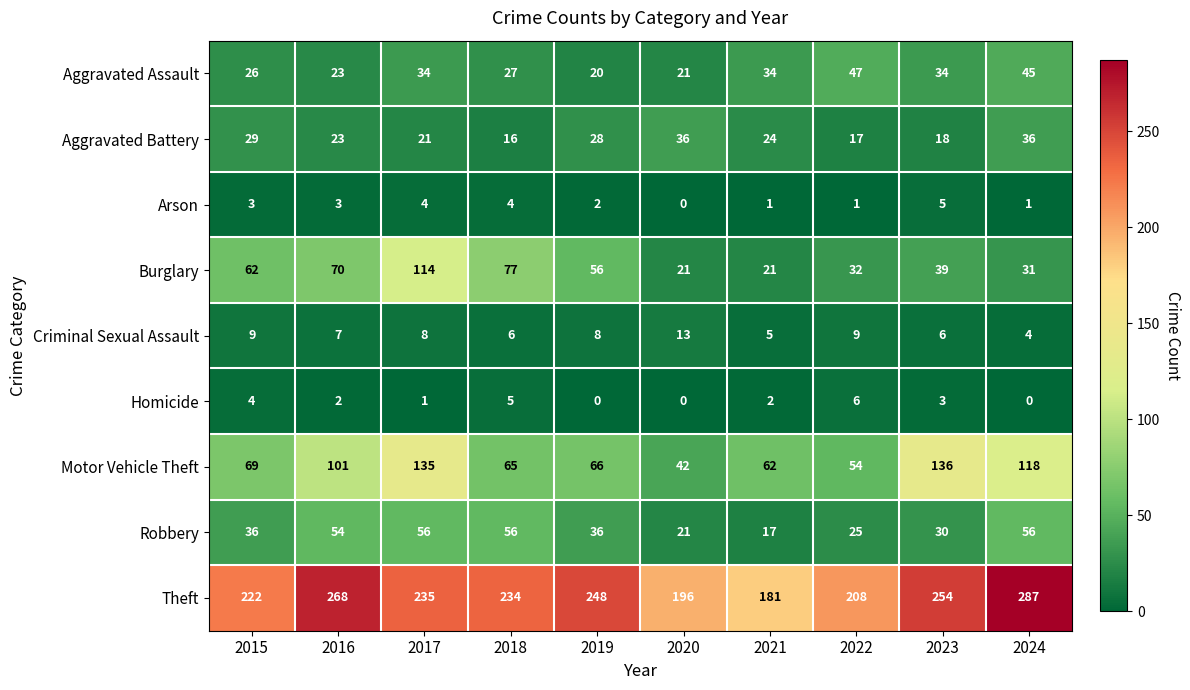

Which series has the largest total across all categories?

Theft